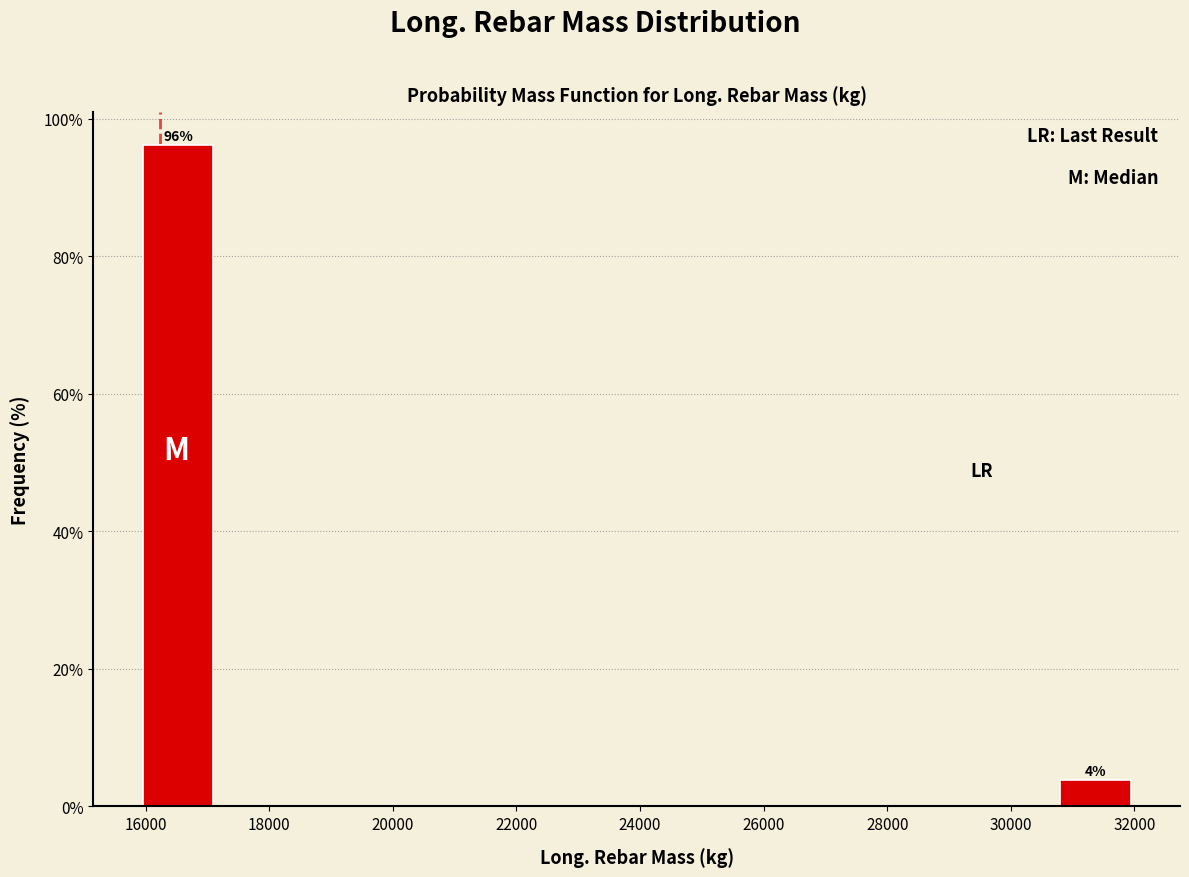

Which range on the x-axis has the tallest bar?

15800 to 17200